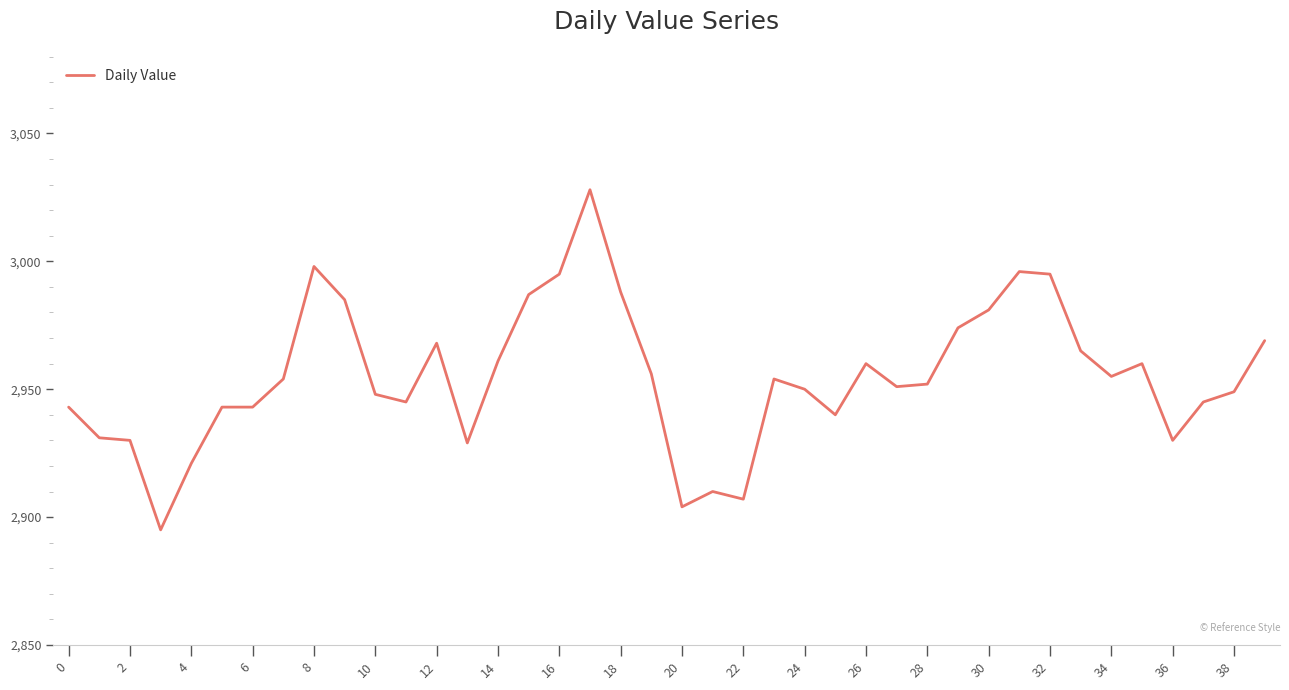

What is the difference between the maximum and minimum values?

133